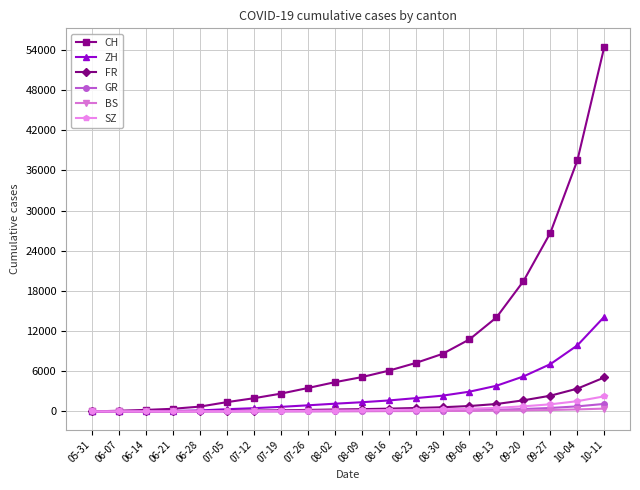

At which label does CH reach its peak?

10-11